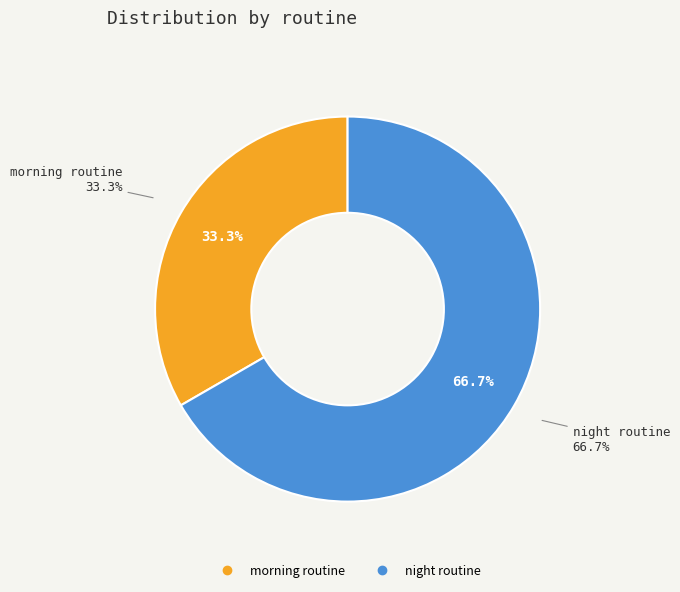

Between morning routine and night routine, which is larger?

night routine